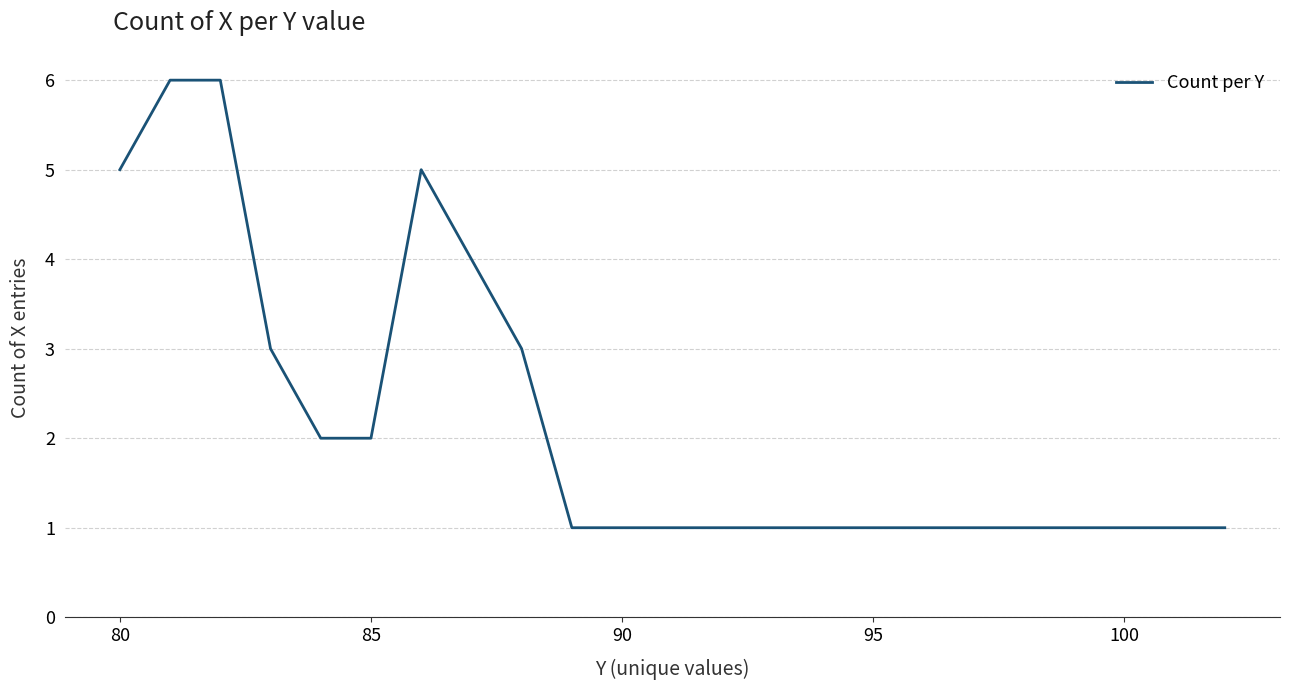

What is the difference between the maximum and minimum values?

5